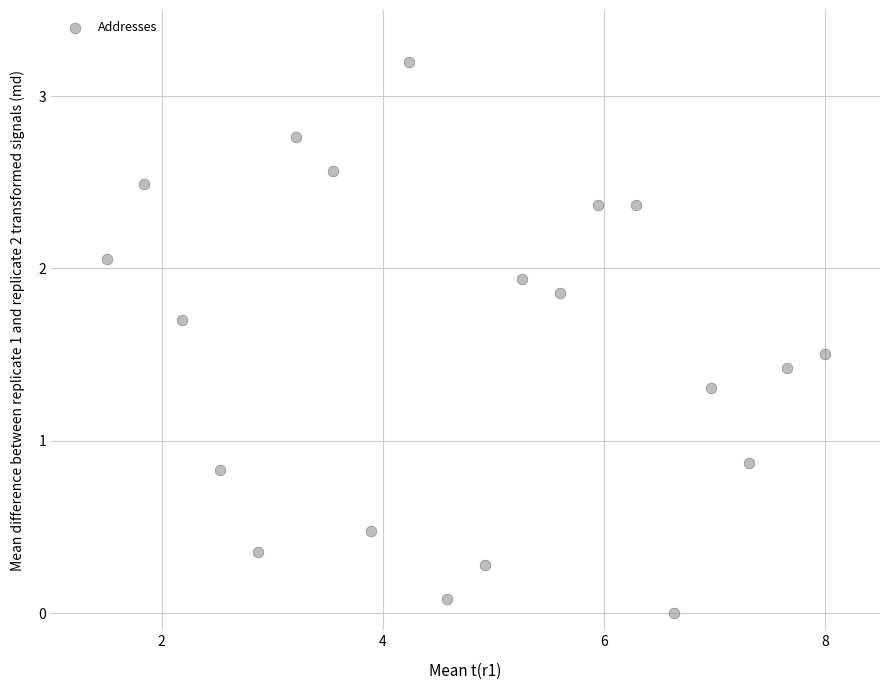

What is the range of Y values (max minus min)?

3.2